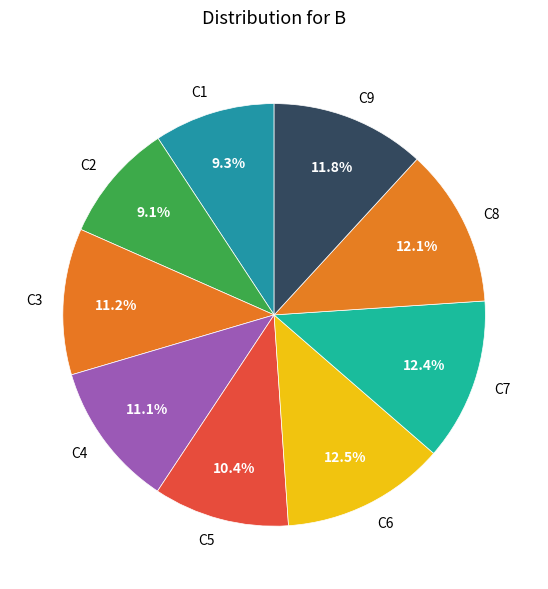

Does C6 account for over 50% of the chart?

No